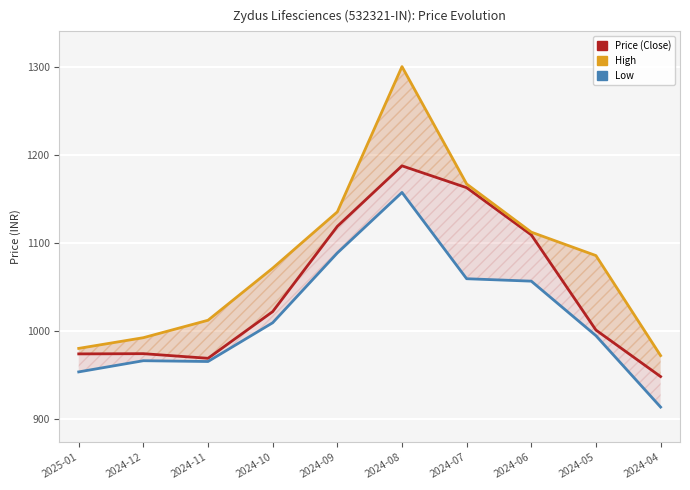

At which category does Low reach its first local valley?

2024-11